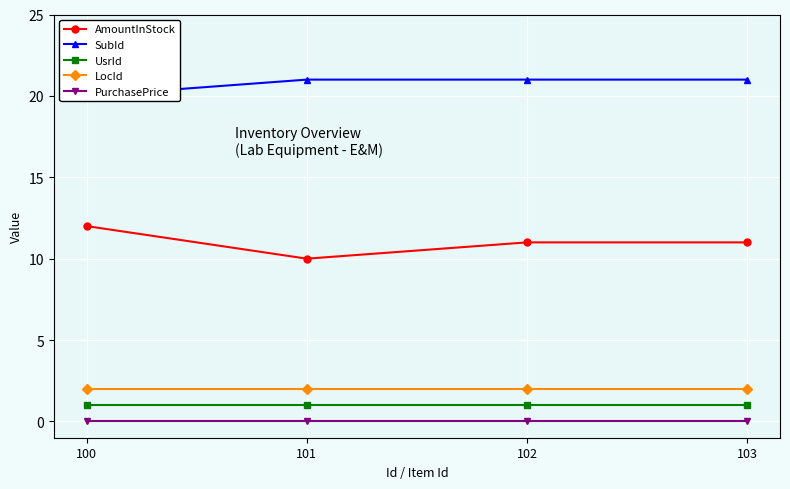

How many interior local valleys does the AmountInStock series have?

1